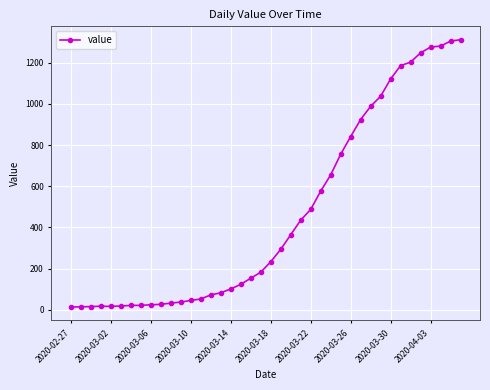

What is the maximum value shown in the chart?

1312